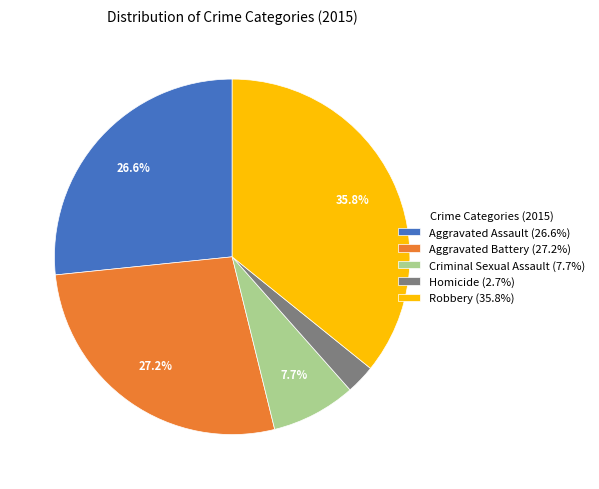

Does any single category account for the majority?

No